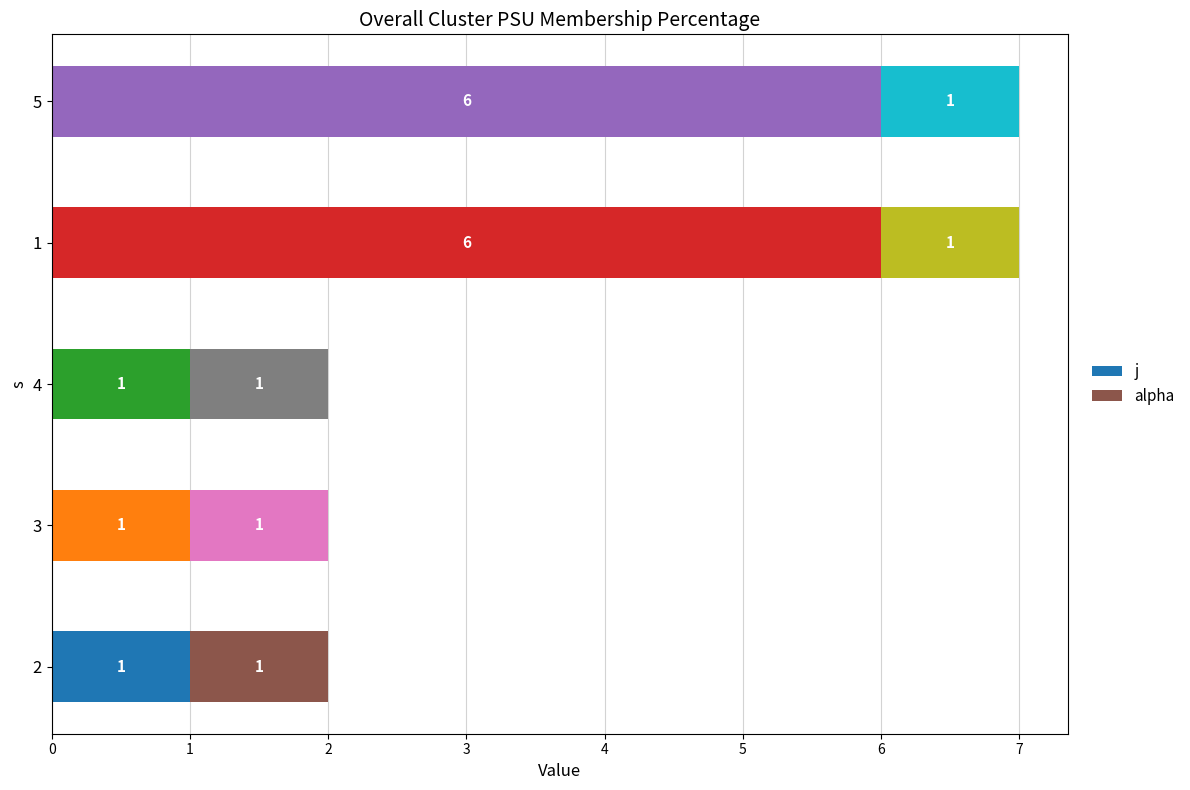

True or false: j has a value of 0 at 3.

False